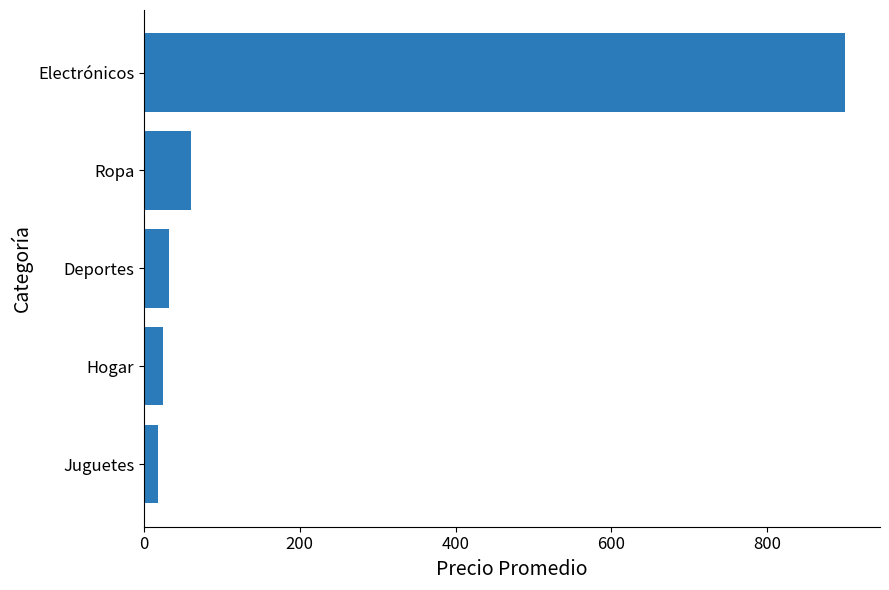

True or false: the data shows 29.9 at Ropa.

False